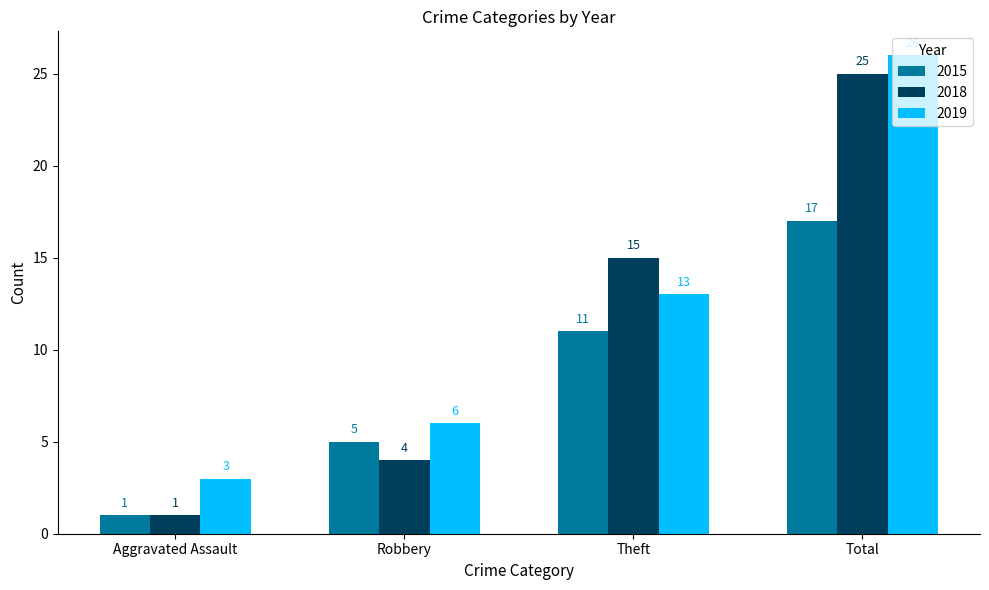

How many groups of bars are there?

4